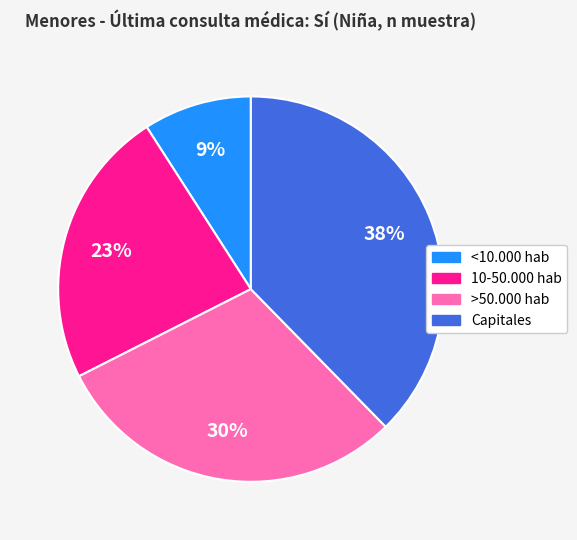

What percentage is the Capitales slice, to the nearest percent?

38%